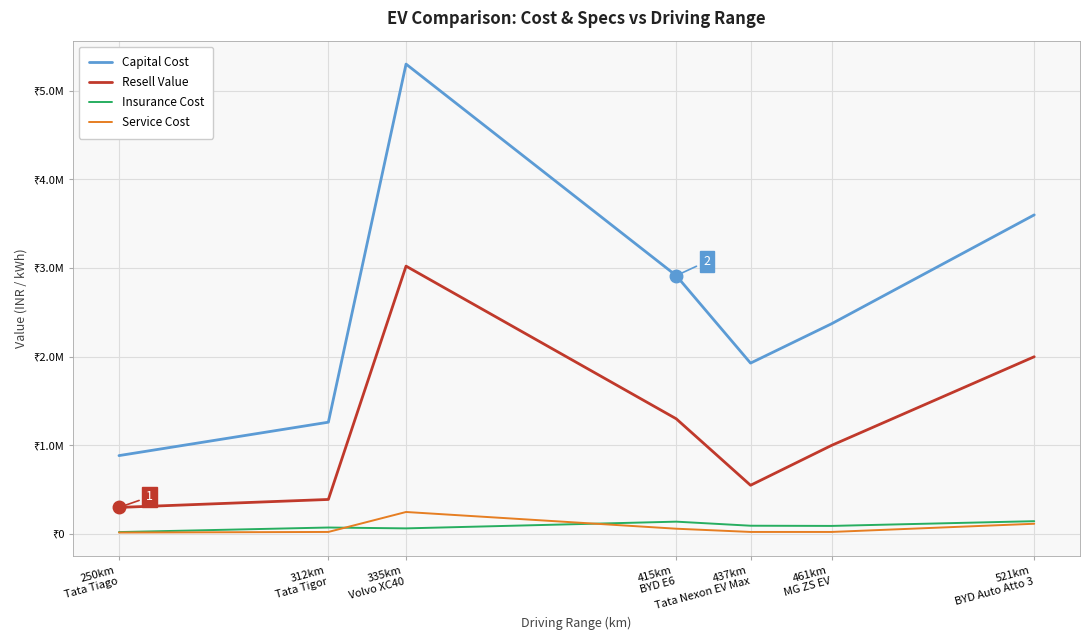

What is the difference between the highest and lowest values at 335km
Volvo XC40?

5237266